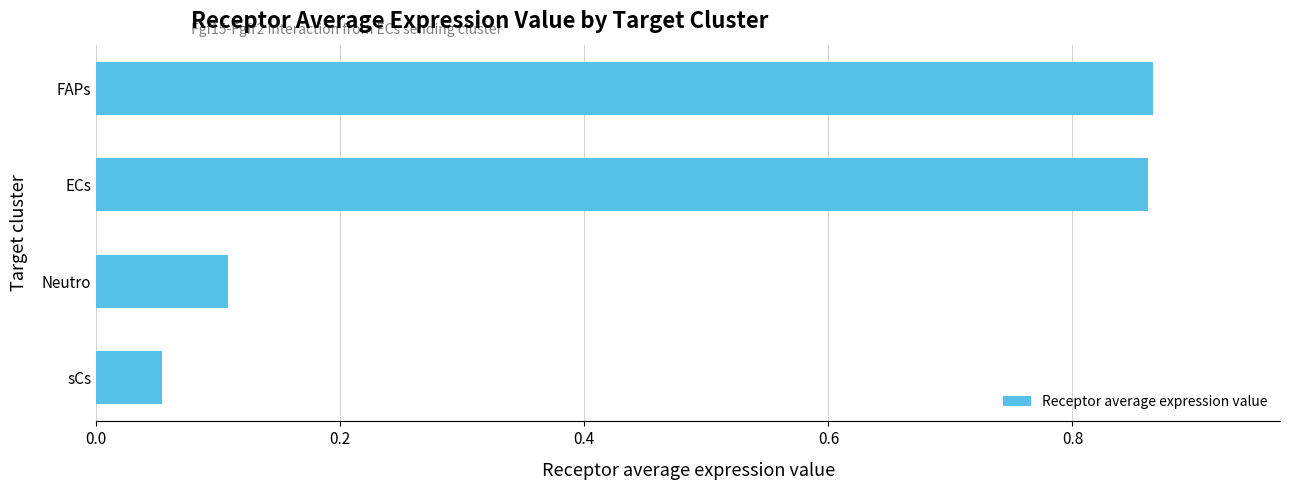

True or false: the data shows 0.2 at Neutro.

False